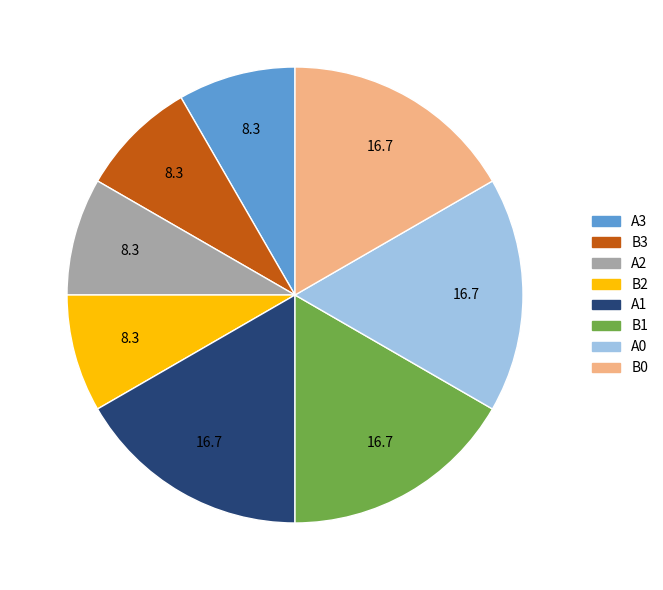

Is there a majority slice in this chart?

No